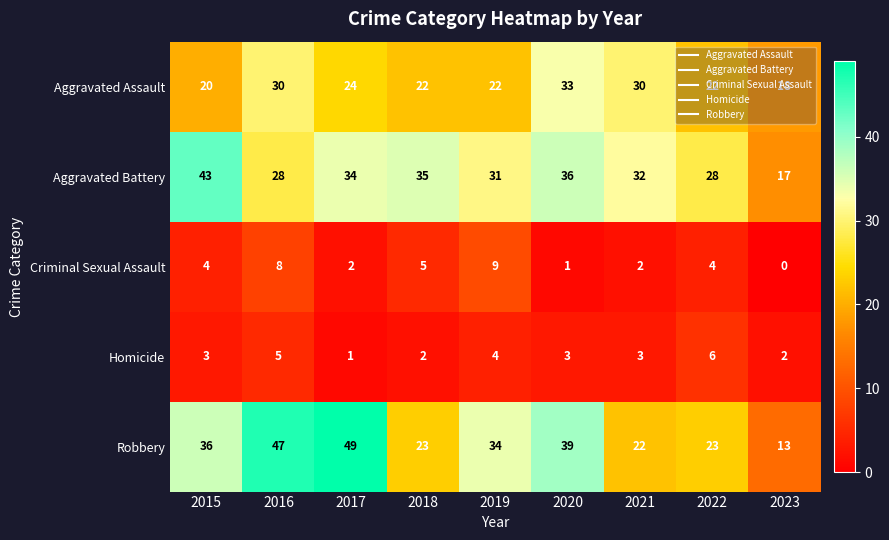

Which series has the widest spread of values?

Robbery